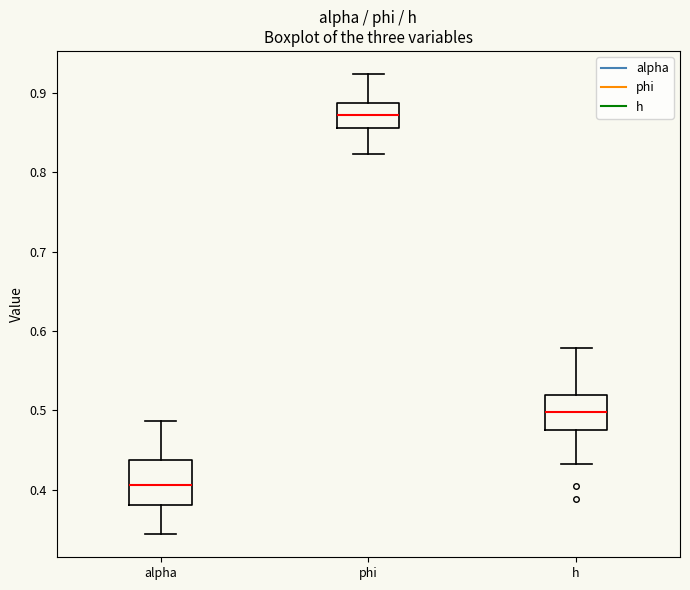

Reading left to right, read every box against the y-axis: the position of its median line, the range the box covers, and the ends of its whiskers. The values are not printed on the chart, so give them approximately, as read against the axis.

alpha: median 0.41, box 0.38 to 0.44, whiskers 0.34 to 0.49
phi: median 0.87, box 0.86 to 0.89, whiskers 0.82 to 0.92
h: median 0.50, box 0.48 to 0.52, whiskers 0.43 to 0.58